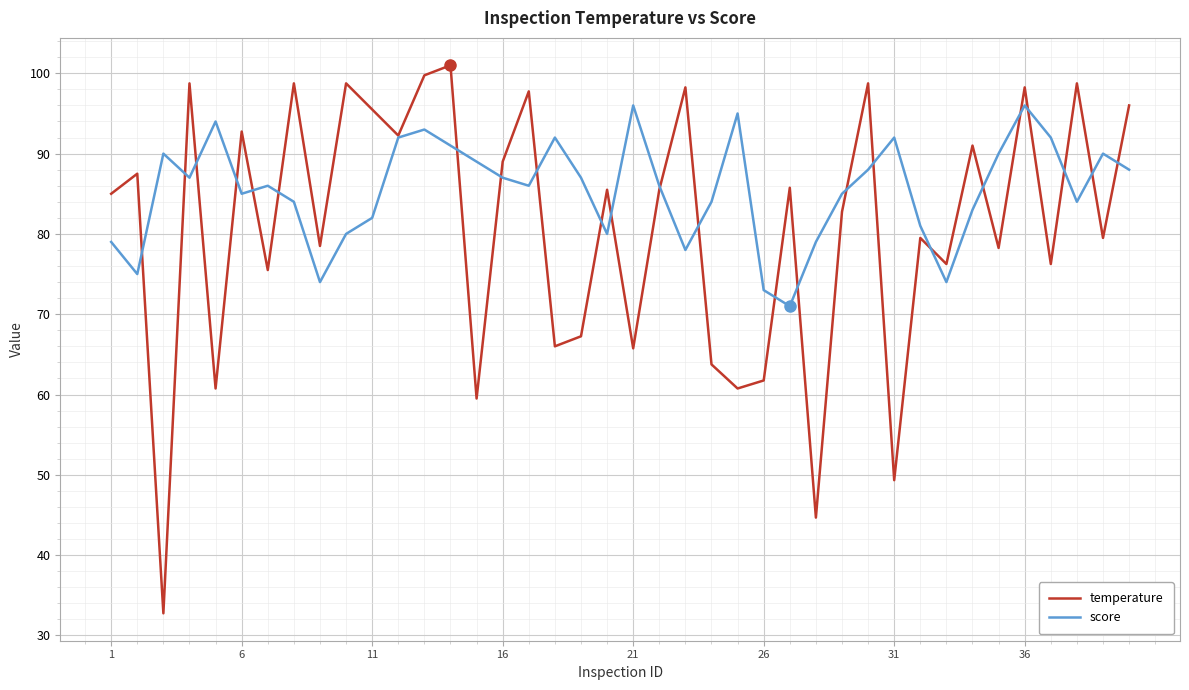

True or false: score and temperature cross at least once.

True